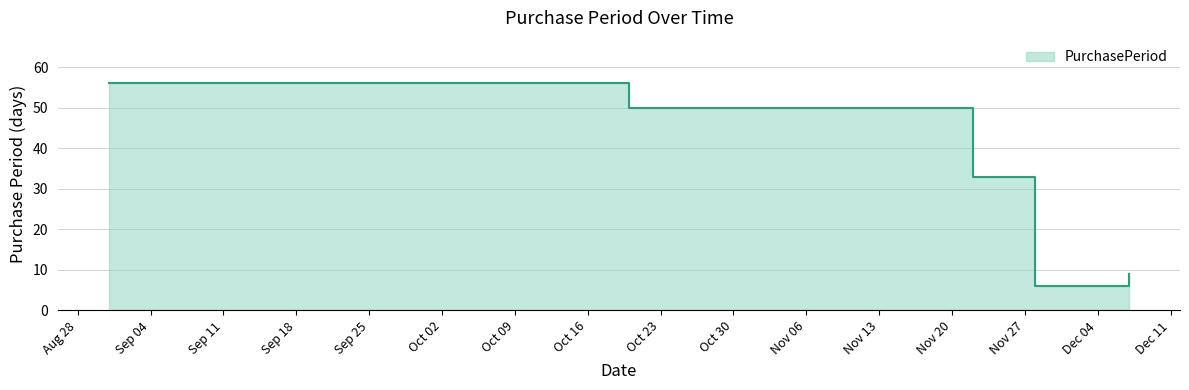

Rank the categories by value from highest to lowest.

2017-08-31, 2017-10-20, 2017-11-22, 2017-12-07, 2017-11-28